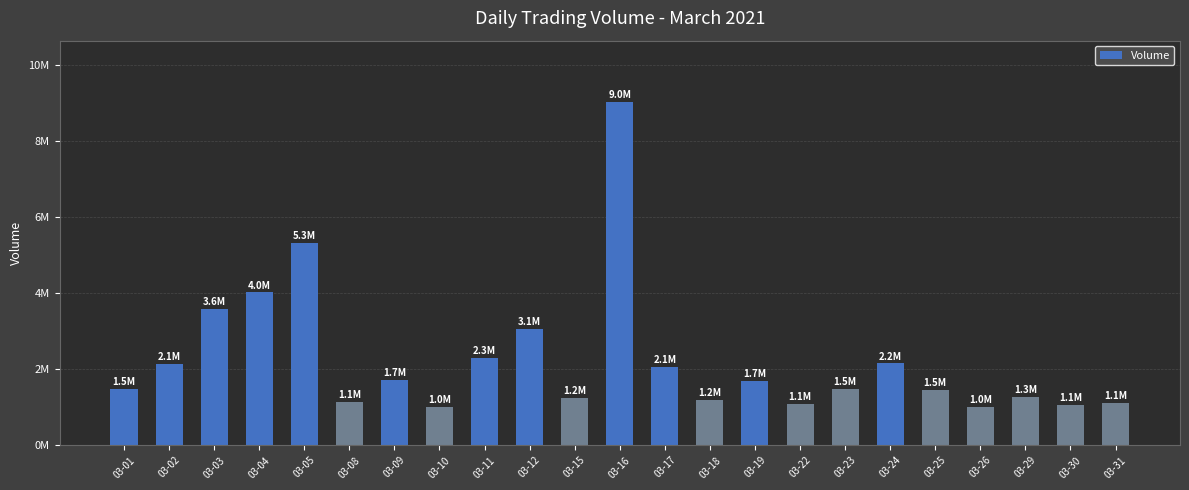

What is the ratio of the value at 03-09 to the value at 03-29?

1.4